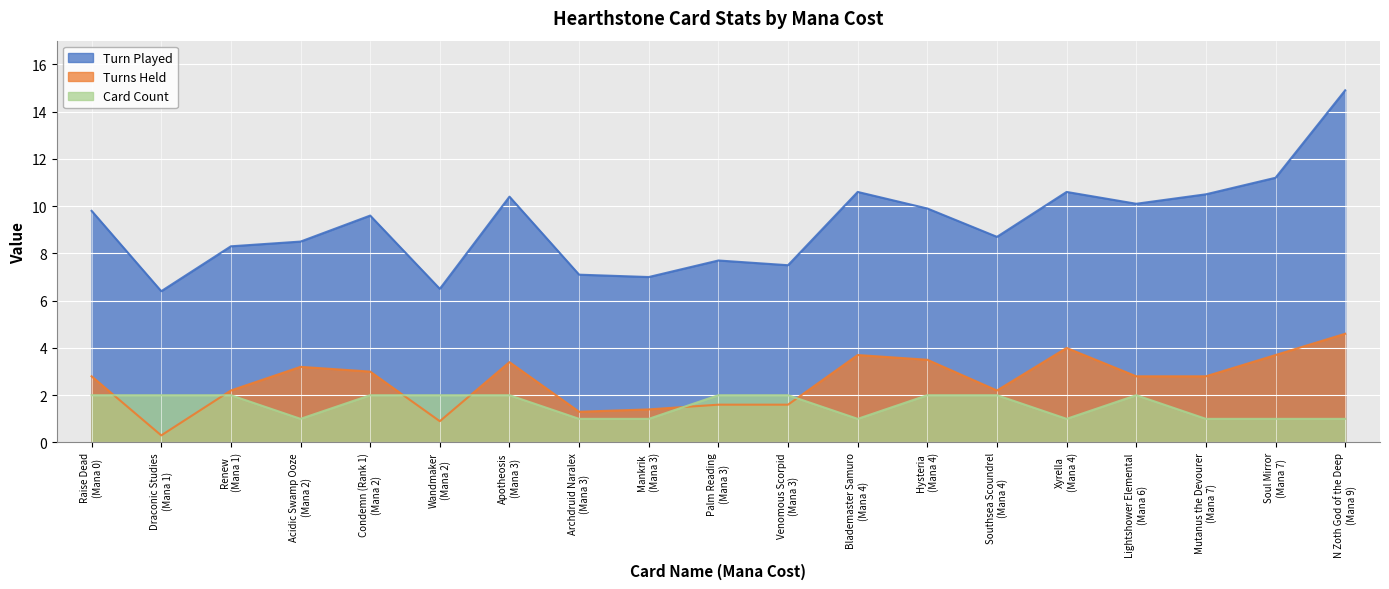

True or false: Turns Held and Card Count intersect in this chart.

True